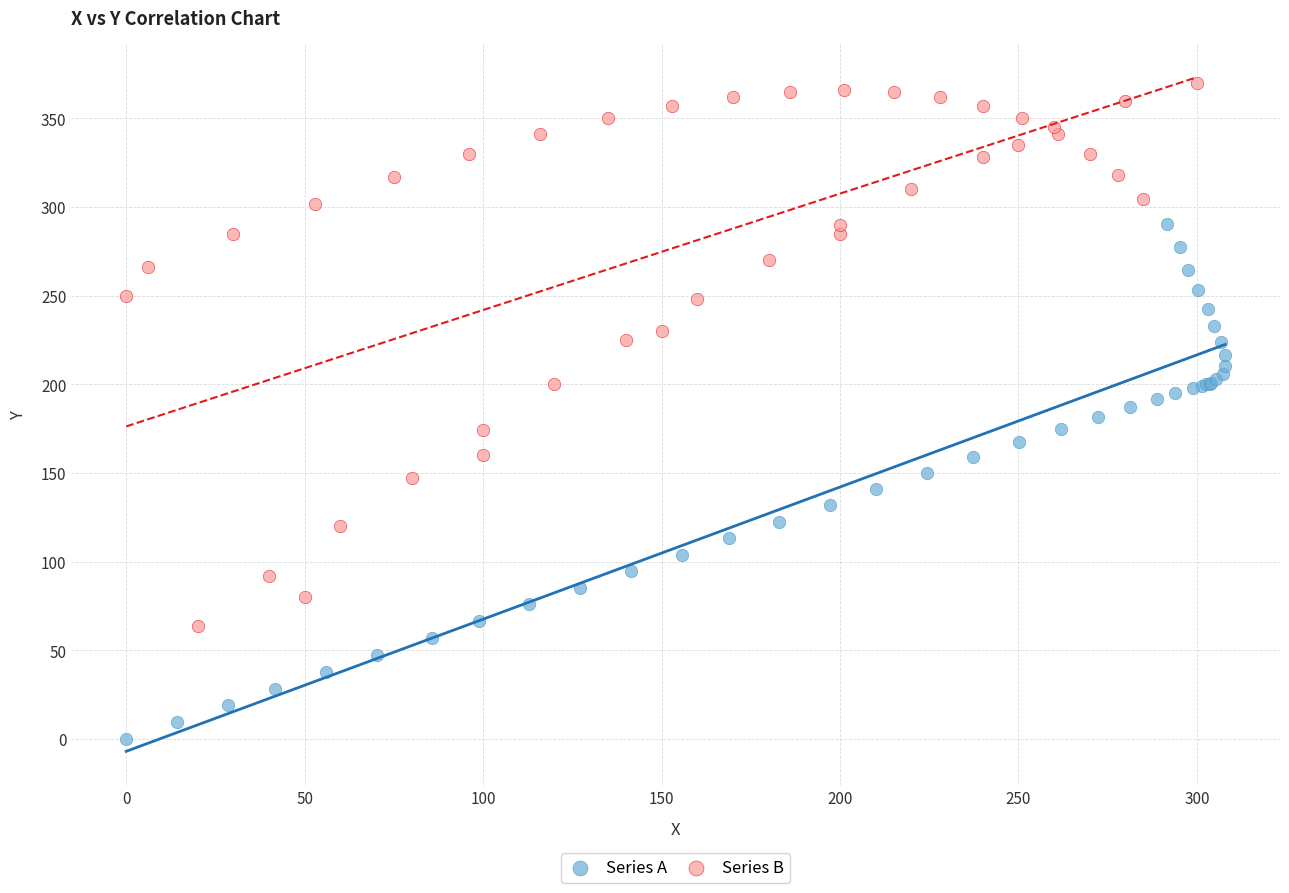

Which series contains the lowest Y value?

Series A